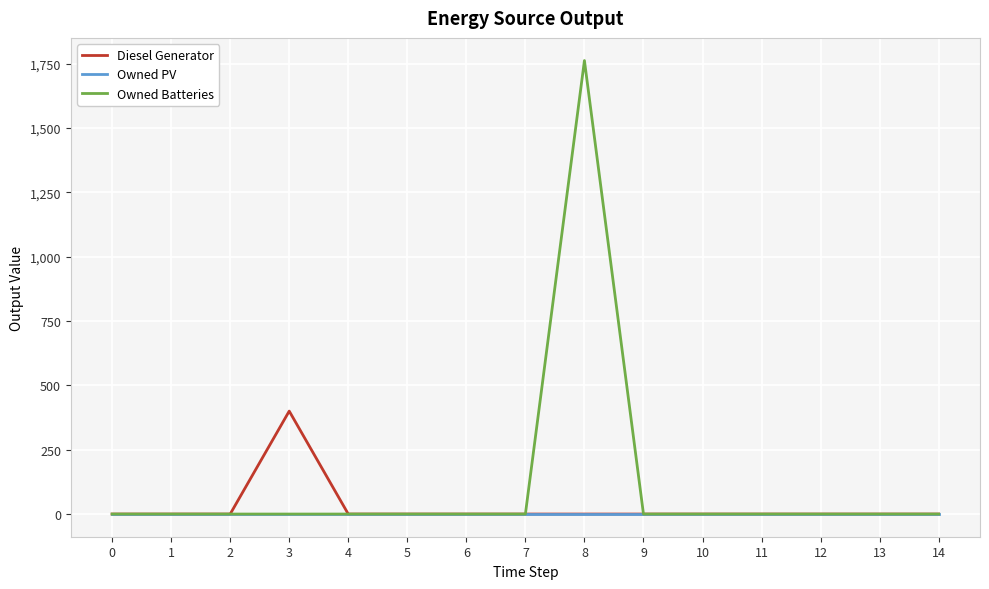

The Owned PV series shows 0 at 0. True or false?

True